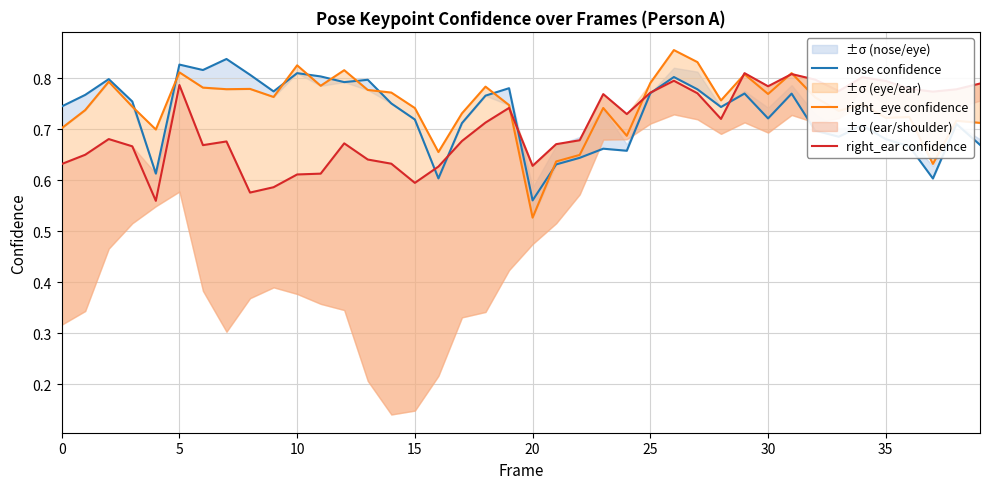

True or false: nose confidence has a value of 0.5 at 25.

False